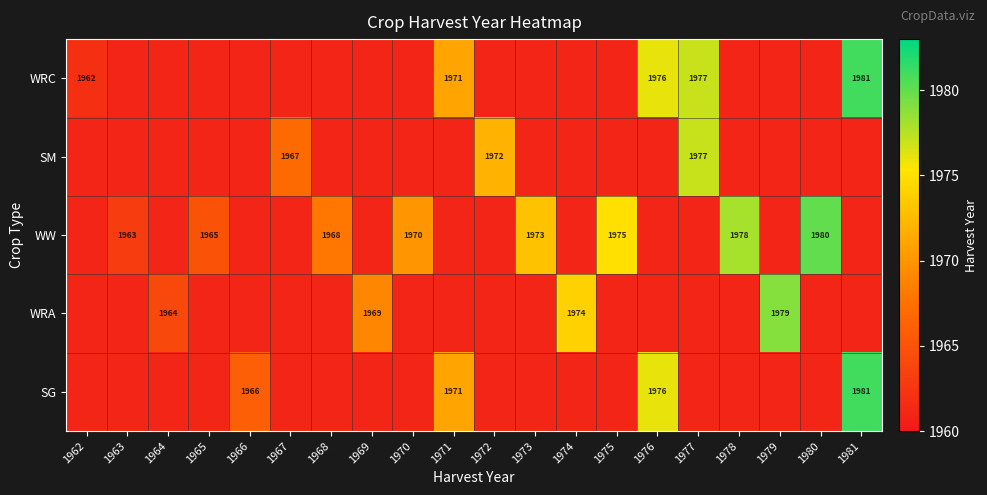

The WRC series shows 1962 at 1962. True or false?

True